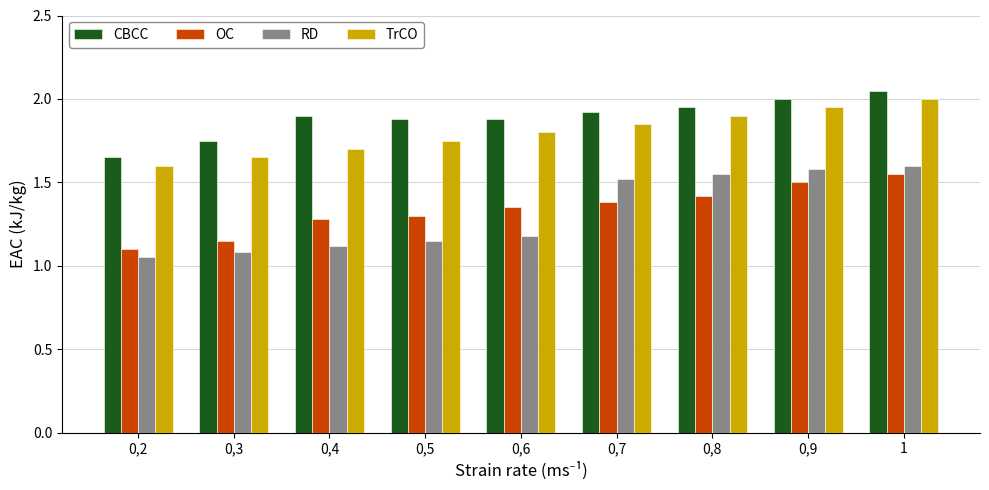

Is it true that TrCO equals 0.7 at 0,6?

False